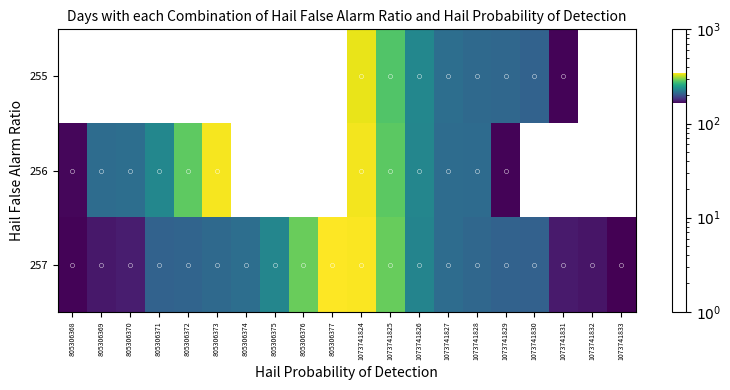

What is the smallest value displayed?

164.0